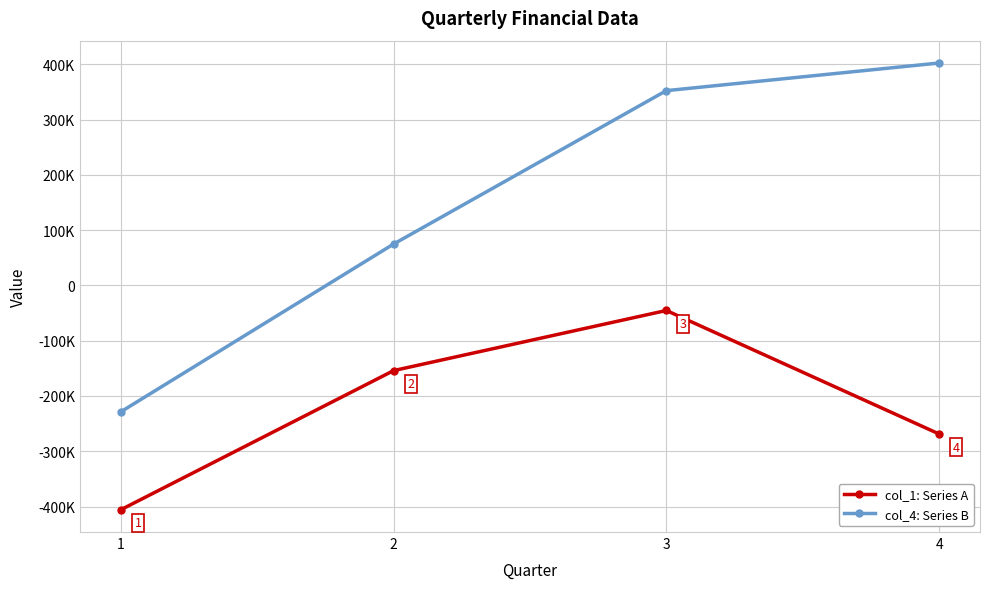

True or false: col_1: Series A and col_4: Series B intersect in this chart.

False